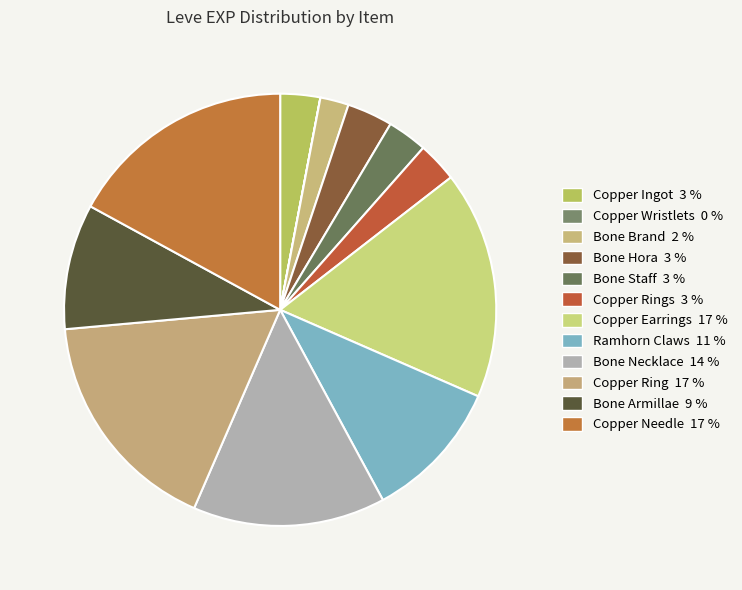

What is the largest slice in the pie chart?

Copper Earrings